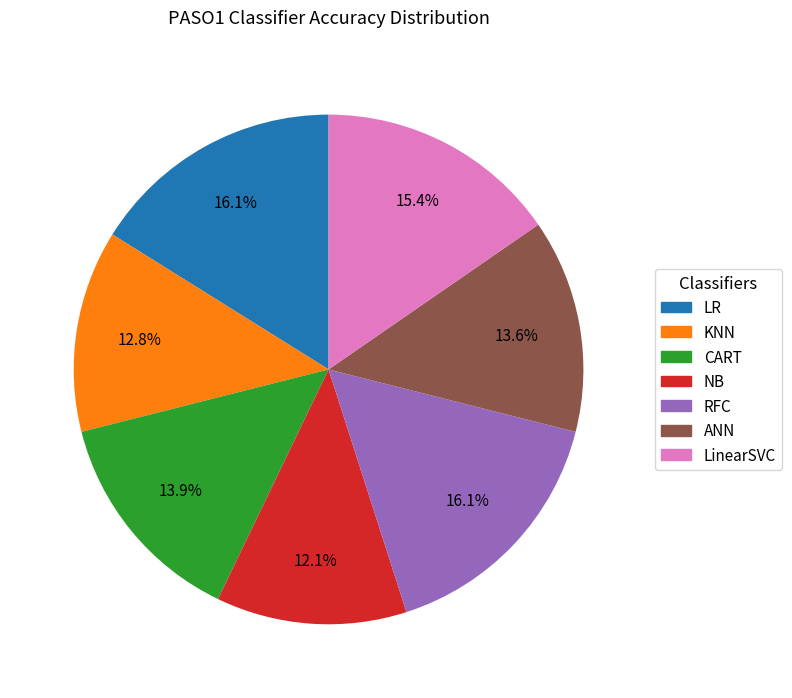

What is the total percentage of NB and KNN?

24.9%